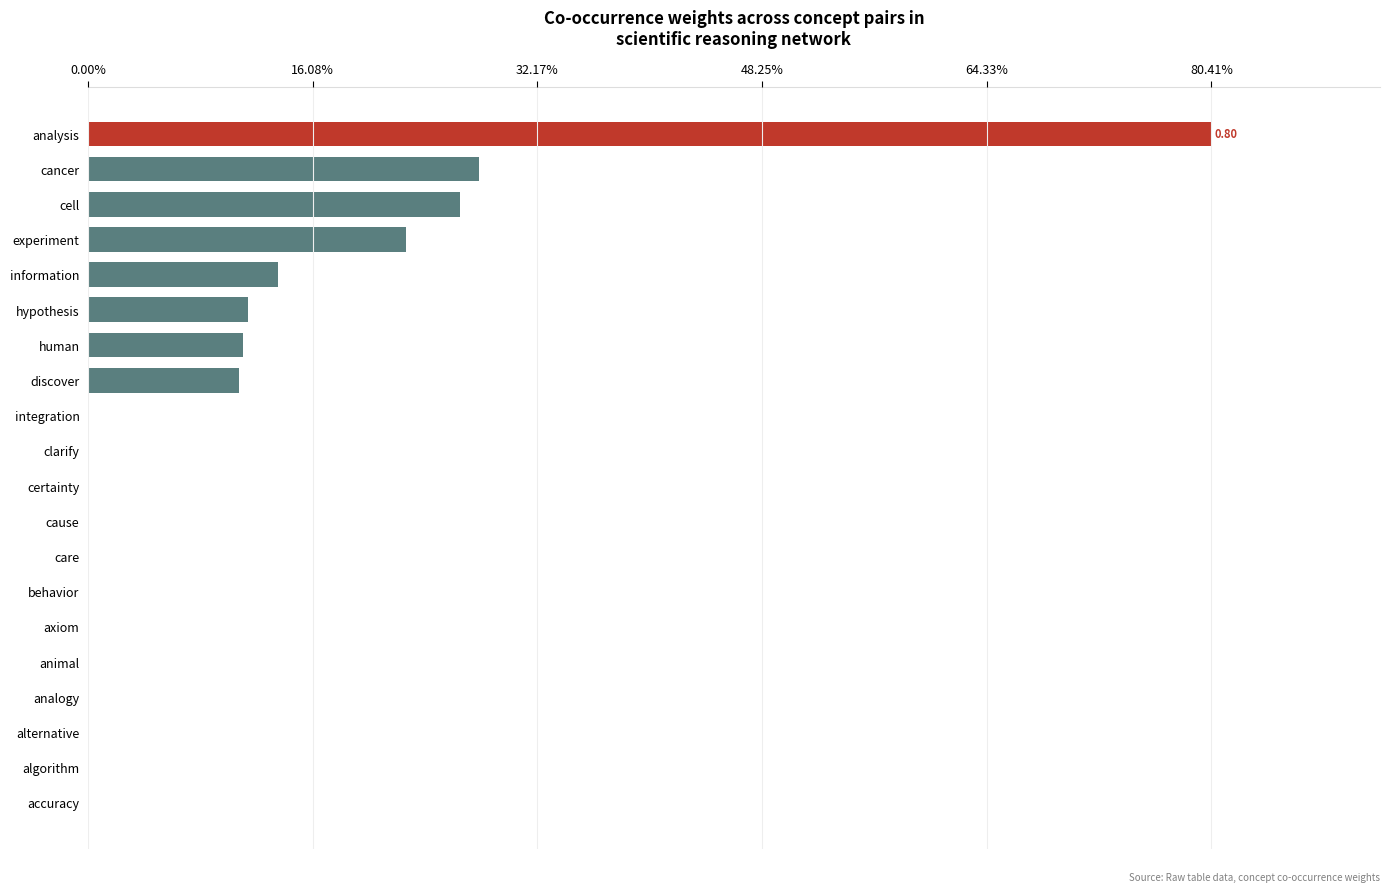

Are the bars horizontal?

Yes